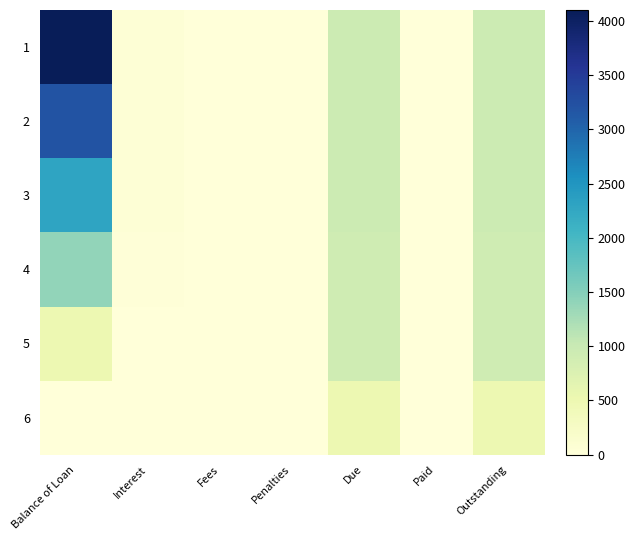

Reading left to right, extract all data points from this chart.

1: Balance of Loan=4100.0	Interest=51.8	Fees=0.0	Penalties=0.0	Due=951.8	Paid=0.0	Outstanding=951.8
2: Balance of Loan=3200.0	Interest=50.0	Fees=0.0	Penalties=0.0	Due=950.0	Paid=0.0	Outstanding=950.0
3: Balance of Loan=2300.0	Interest=49.5	Fees=0.0	Penalties=0.0	Due=949.5	Paid=0.0	Outstanding=949.5
4: Balance of Loan=1400.0	Interest=23.0	Fees=0.0	Penalties=0.0	Due=923.0	Paid=0.0	Outstanding=923.0
5: Balance of Loan=500.0	Interest=14.0	Fees=0.0	Penalties=0.0	Due=914.0	Paid=0.0	Outstanding=914.0
6: Balance of Loan=0.0	Interest=5.0	Fees=0.0	Penalties=0.0	Due=505.0	Paid=0.0	Outstanding=505.0